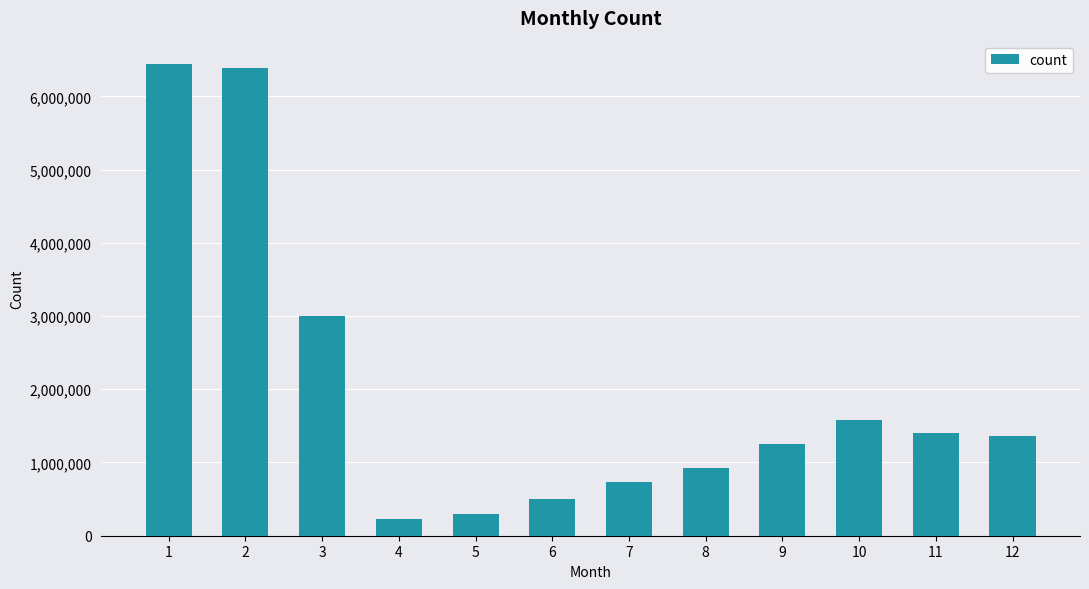

What is the change in value from 2 to 7?

-5649483